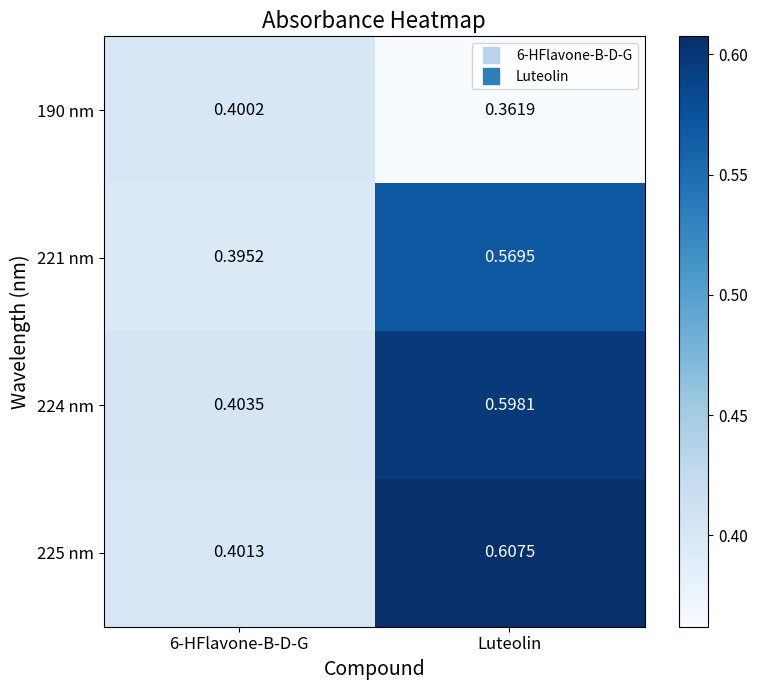

At which category does the chart reach its minimum across all series?

Luteolin